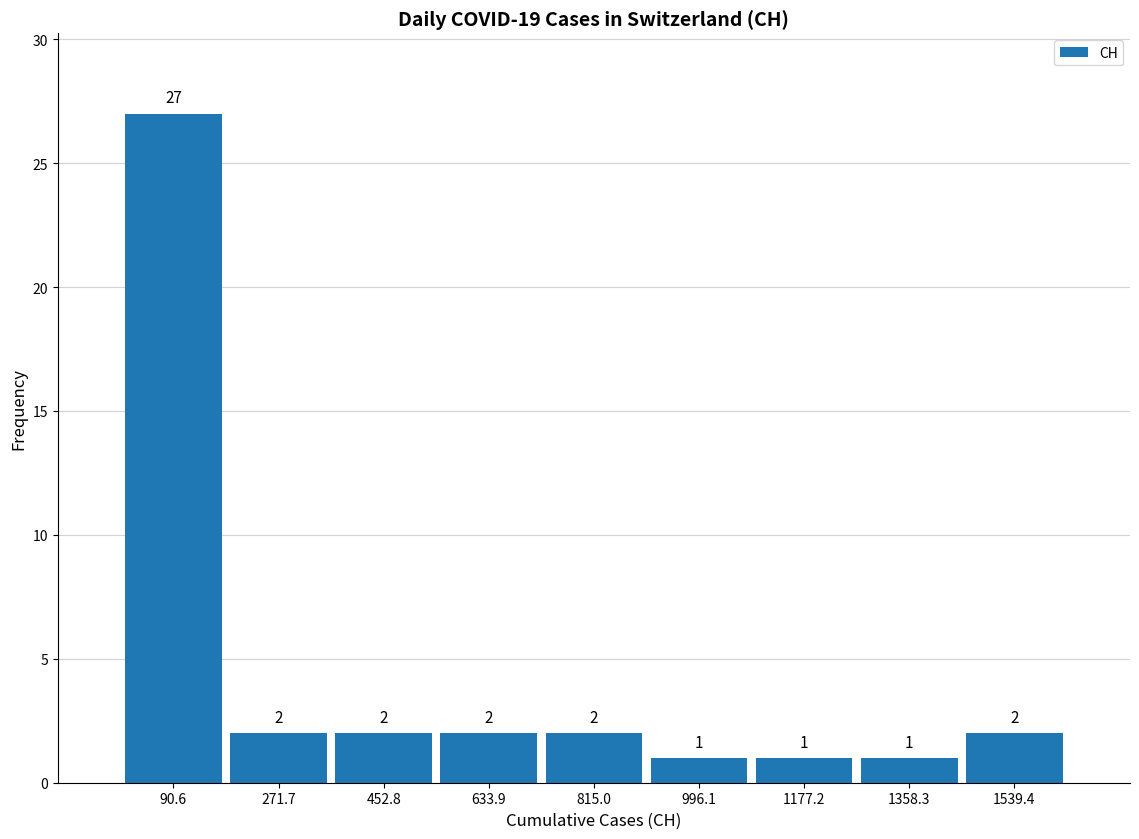

What is the height of the bar covering 0 to 180 on the x-axis? The bar edges are not printed on the chart, so give them approximately, as read against the axis.

27